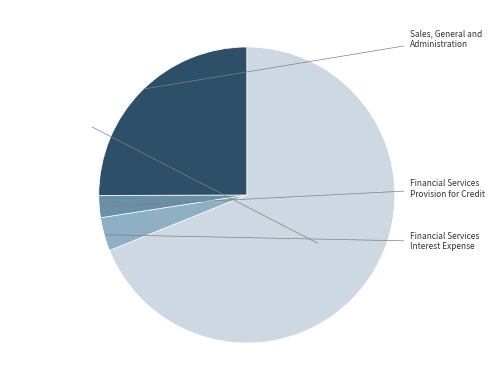

Does any single category account for the majority?

Yes